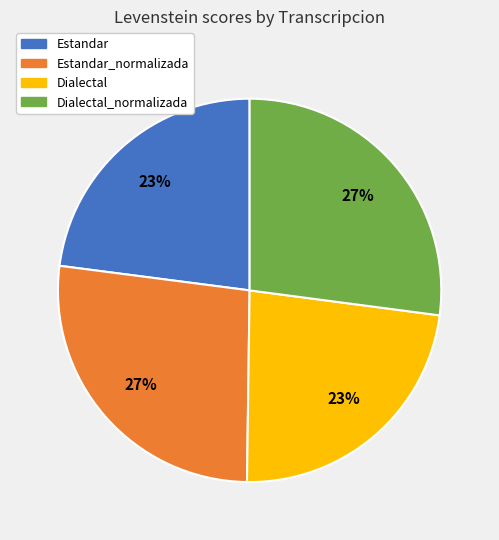

How many segments does this pie chart have?

4